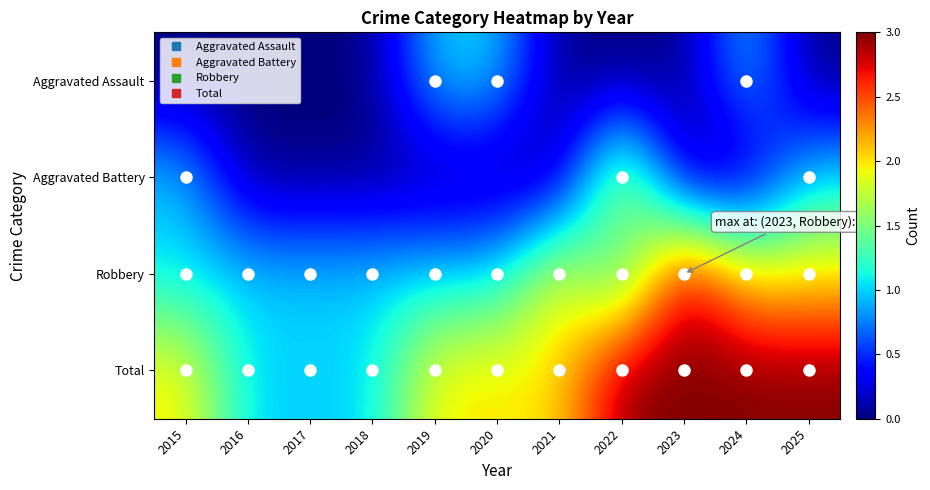

Between 2018 and 2019, which is larger?

2019